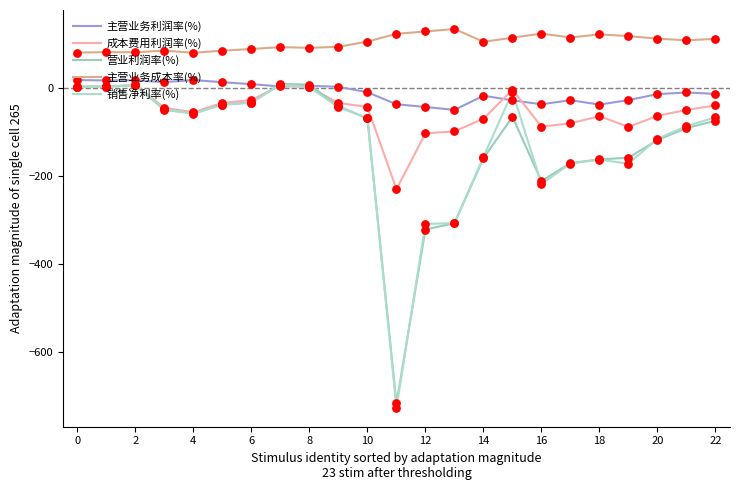

What are all the series names shown in the legend?

主营业务利润率(%), 成本费用利润率(%), 营业利润率(%), 主营业务成本率(%), 销售净利率(%)